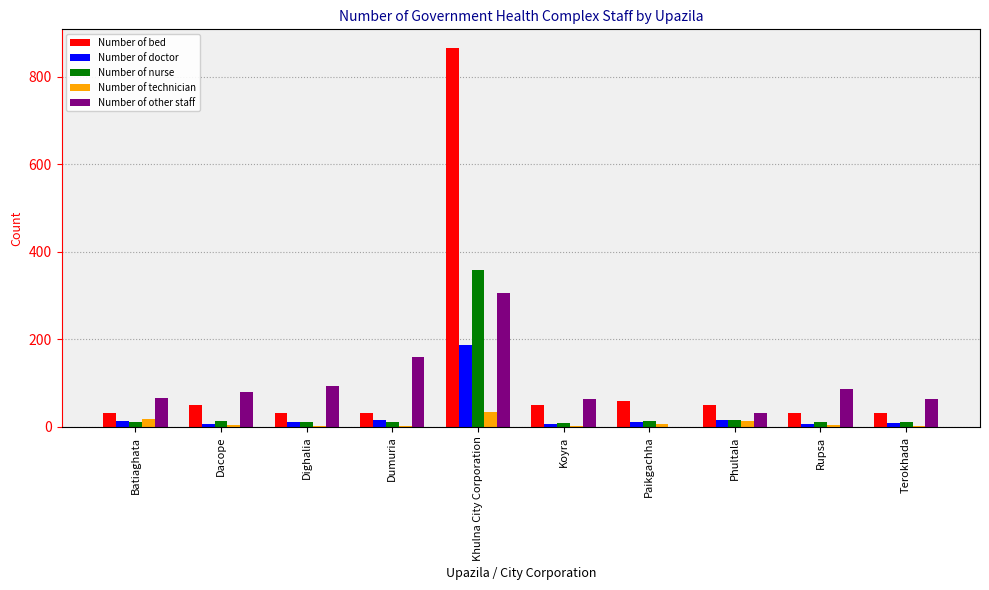

What is the difference between the Number of nurse values at Paikgachha and Terokhada?

3